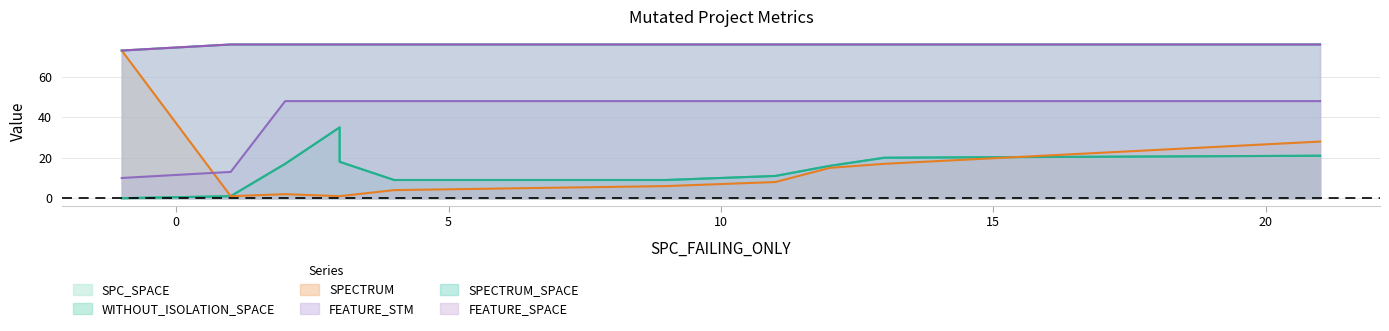

Which category has the lowest value in the FEATURE_STM series?

-1